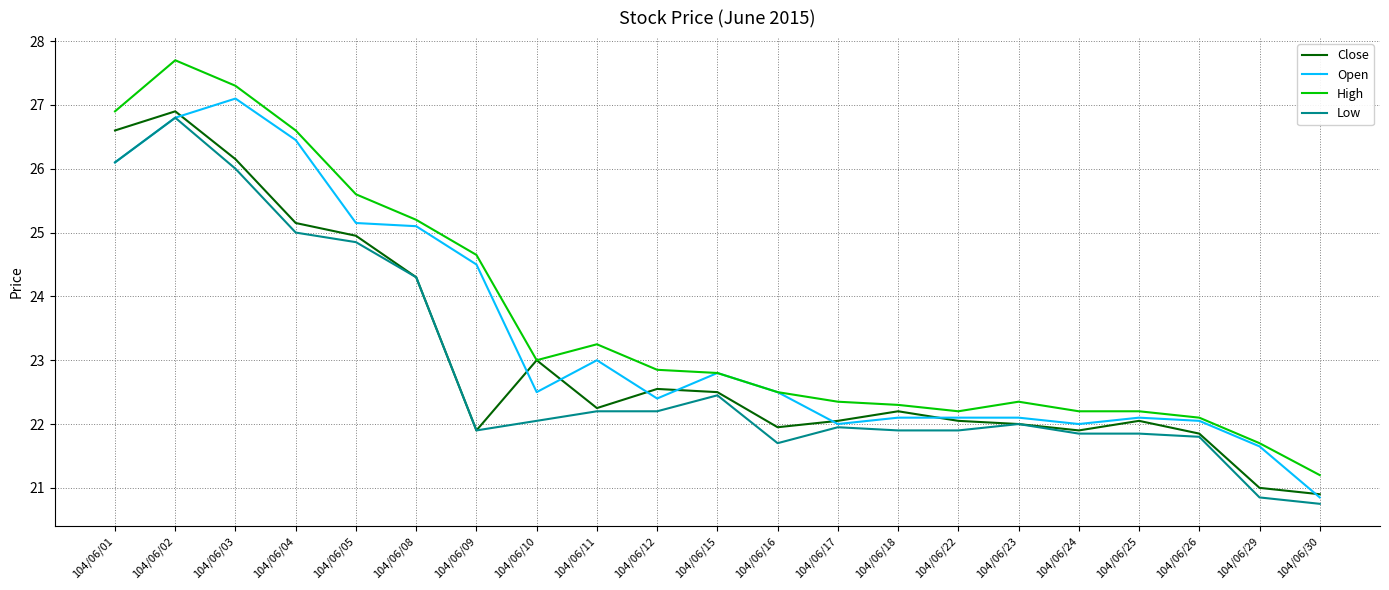

True or false: Close has a value of 26.6 at 104/06/01.

True